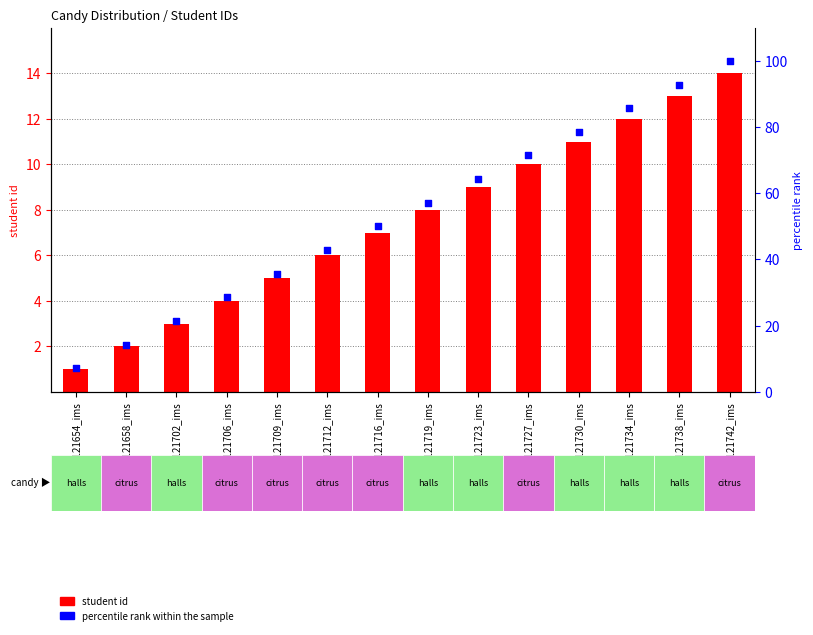

At which category is the sum across all series the highest?

BD18_1511121742_ims